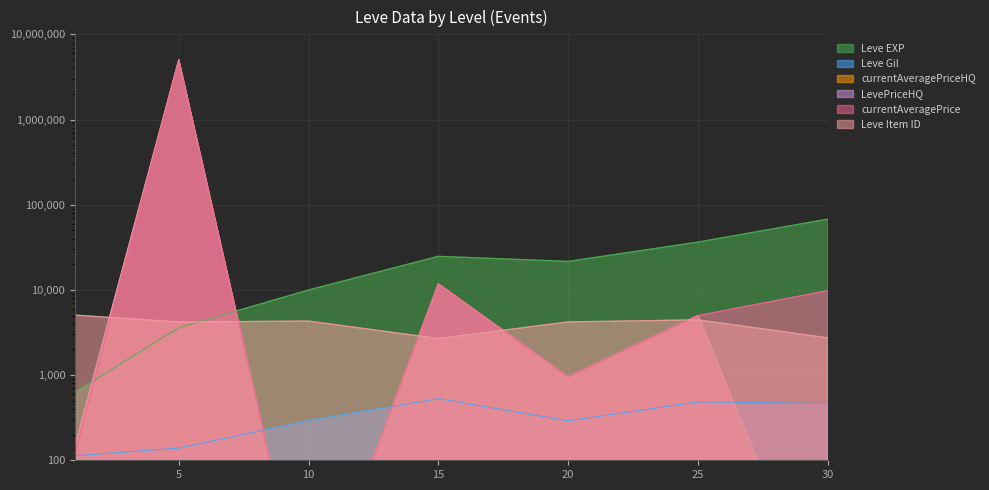

Is it true that currentAveragePrice equals 1670.0 at 25?

False